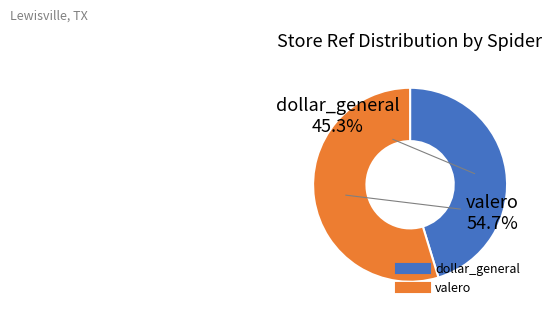

To the nearest percent, what portion does valero represent?

55%